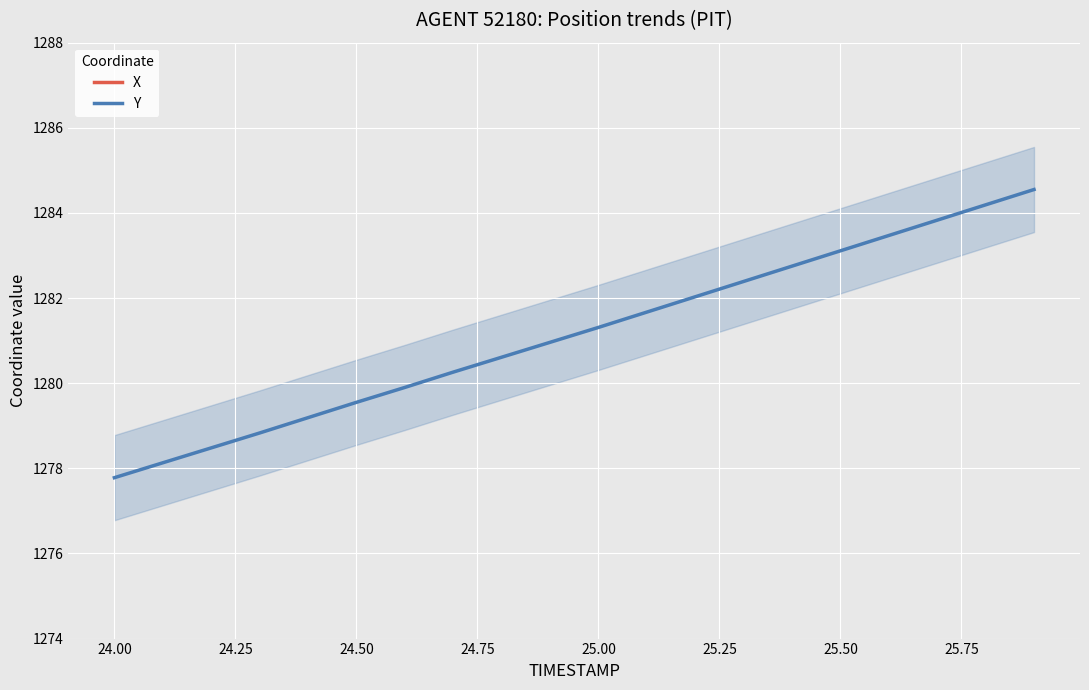

At which label does Y reach its minimum?

24.00